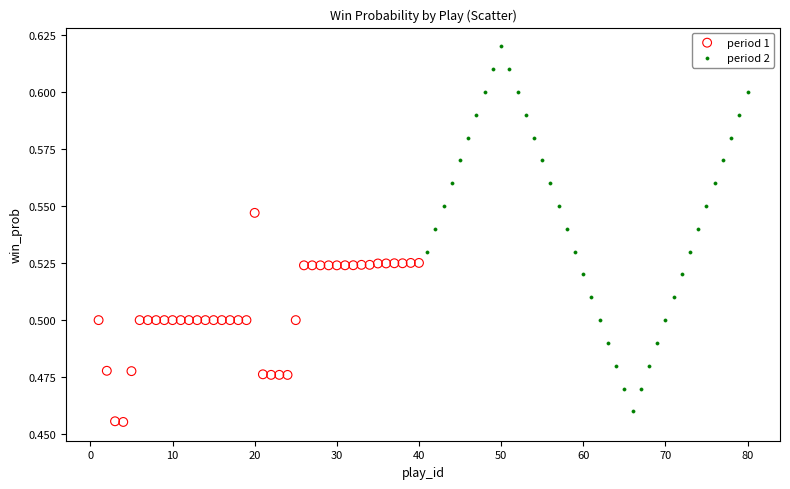

Which series has the widest spread of Y values?

period 2